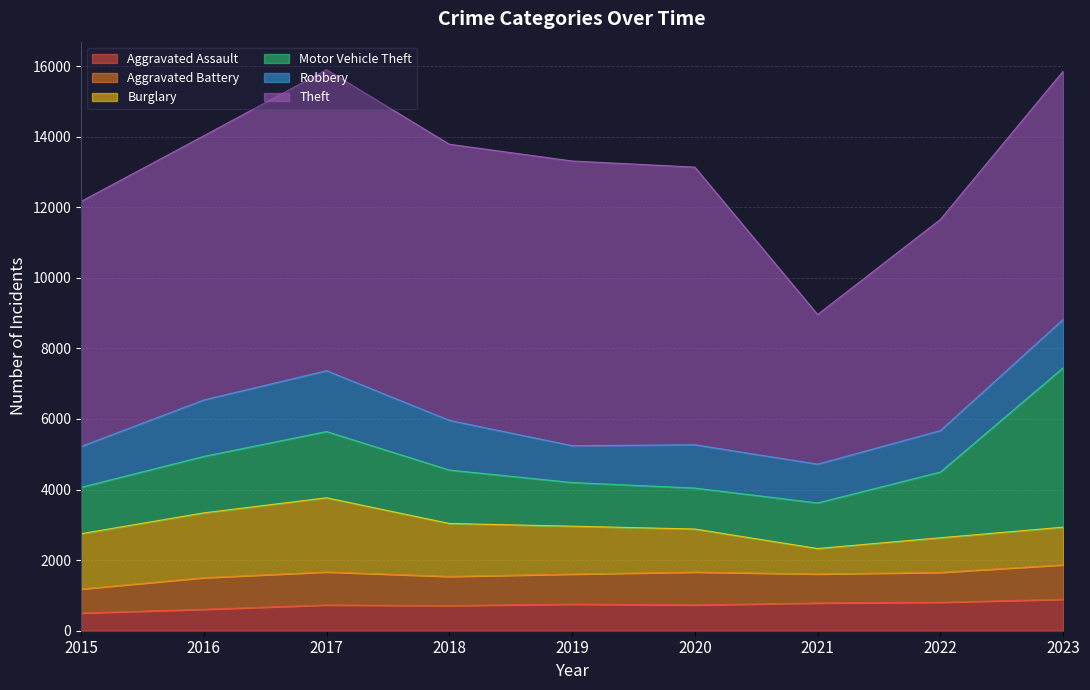

Between which two adjacent categories do Motor Vehicle Theft and Robbery first intersect?

2019 and 2020